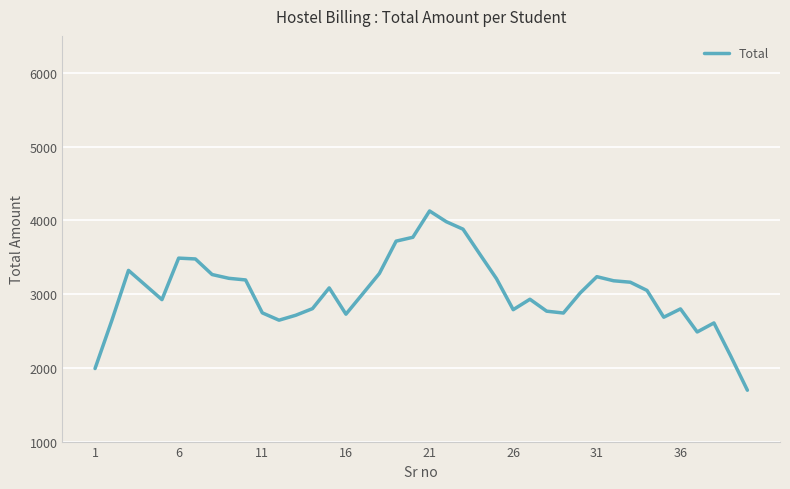

What is the minimum value shown in the chart?

1696.4